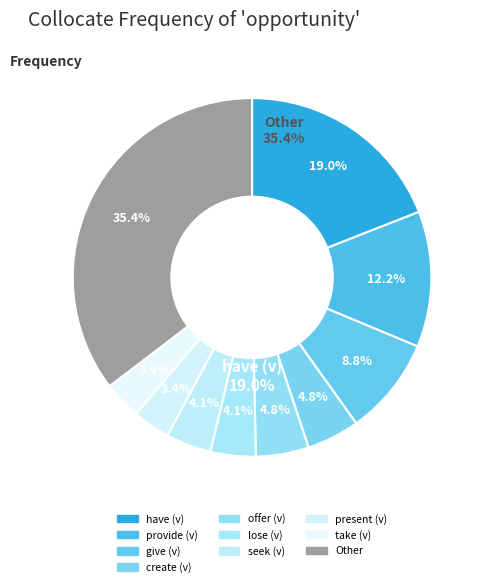

What is the smallest slice in the pie chart?

present (v)